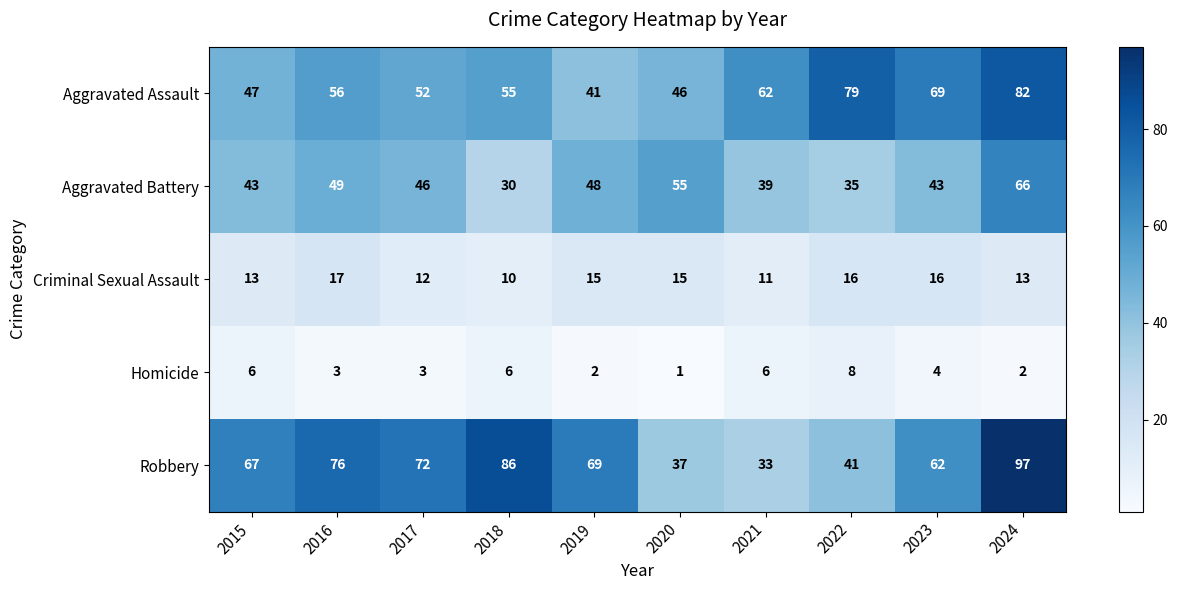

What is the maximum value shown in the chart?

97